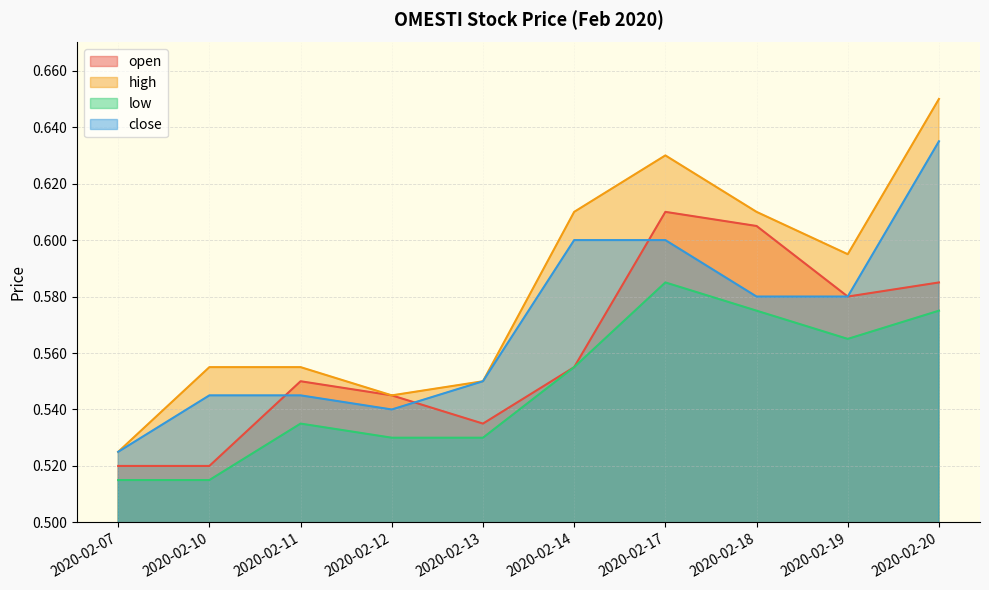

How many lines are shown in the chart?

4